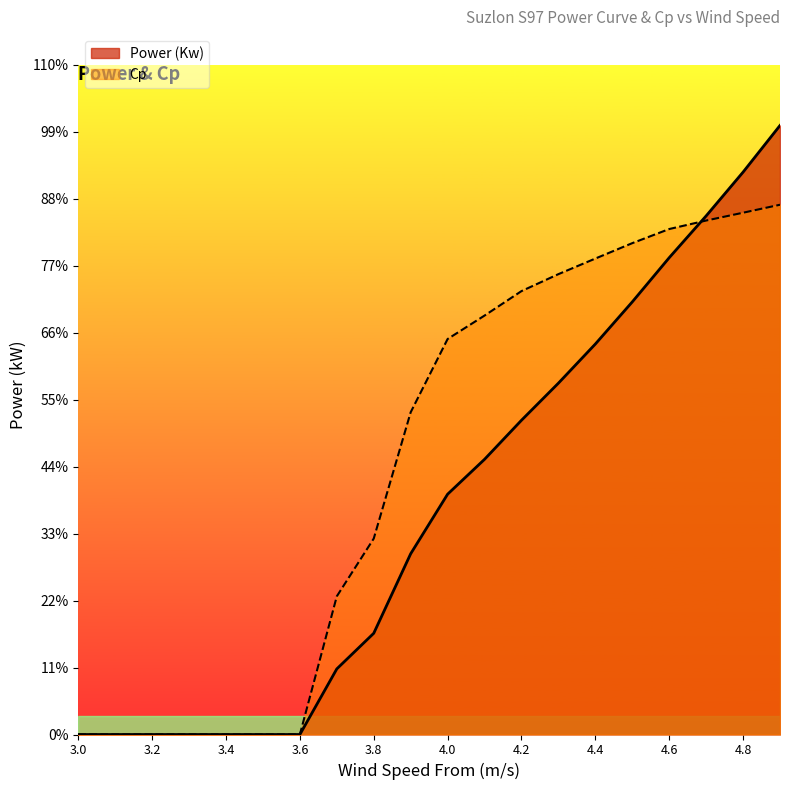

What is the label of the 18th point from the left?

4.7